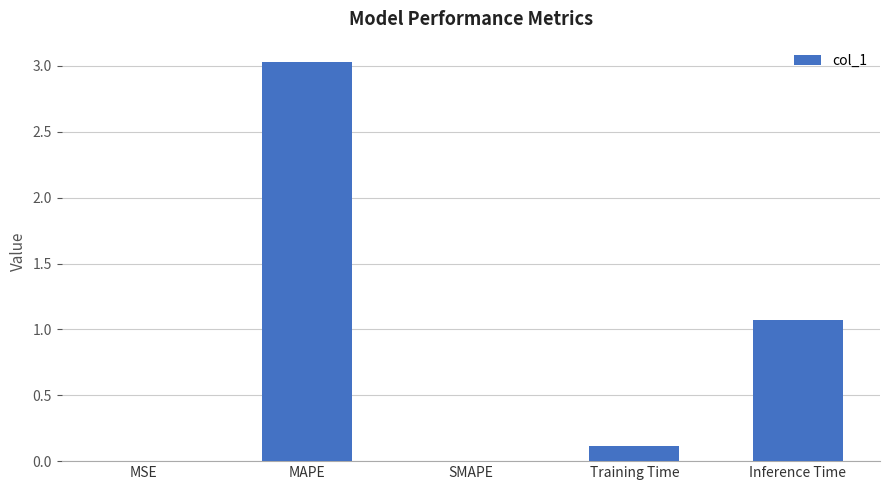

True or false: the data shows 4.6 at MAPE.

False